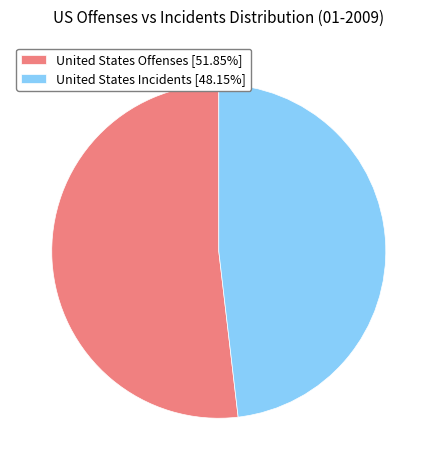

Do United States Incidents [48.15%] and United States Offenses [51.85%] together represent more than half of the pie?

Yes